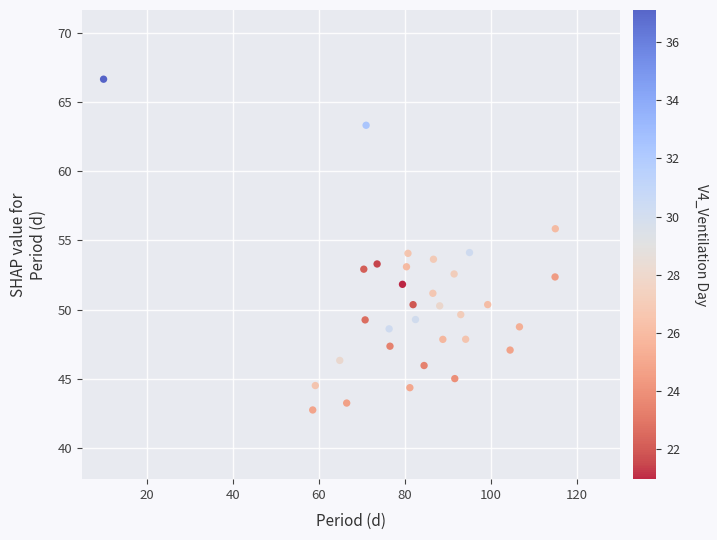

What is the range of X values (max minus min)?

105.0